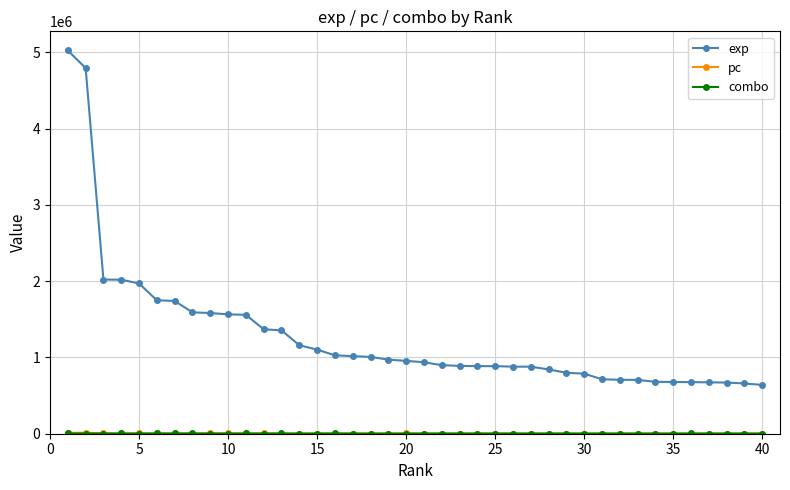

What is the maximum value shown in the chart?

5022534